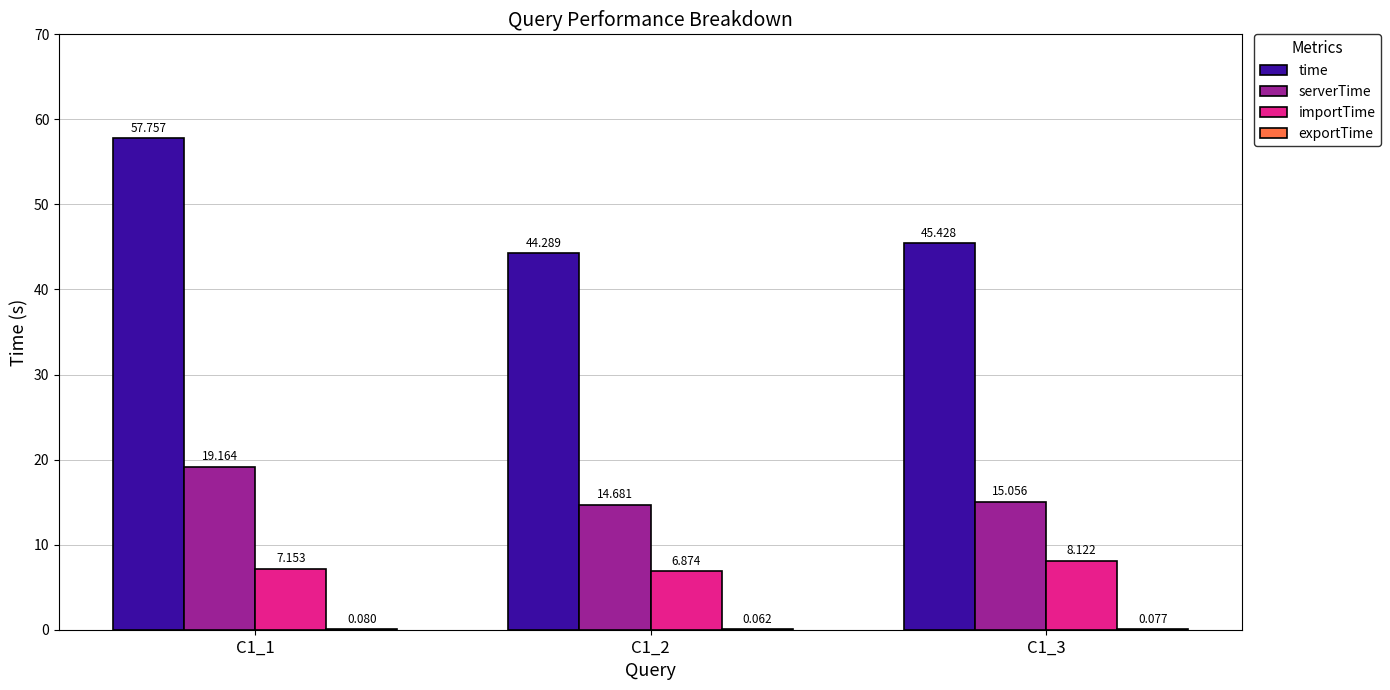

Between C1_2 and C1_3, which series saw the biggest shift?

importTime